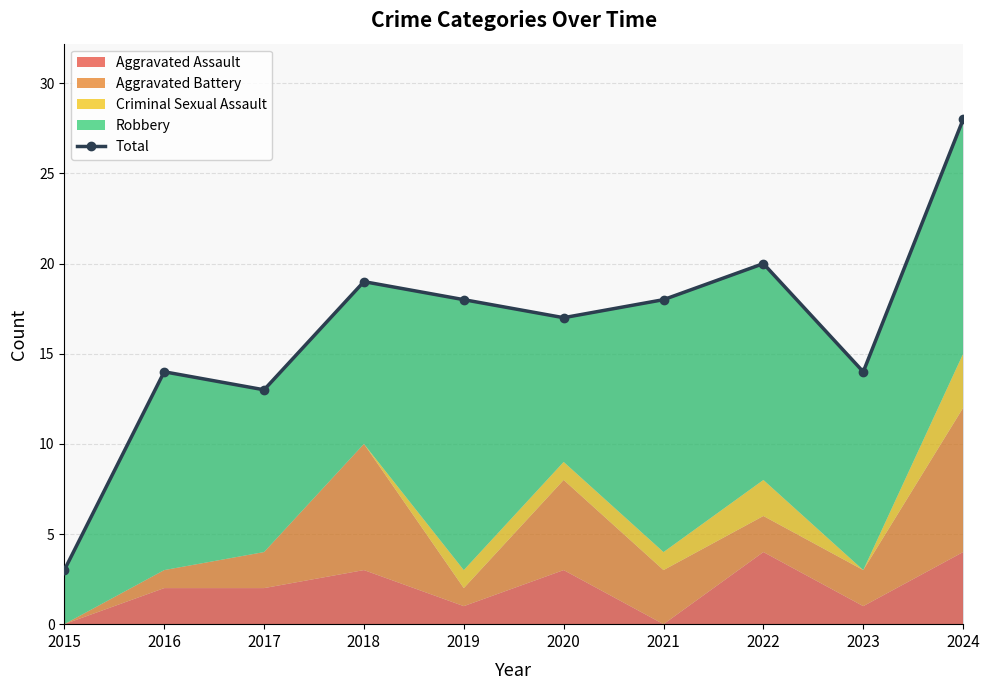

Which label corresponds to the smallest value in the chart?

2015